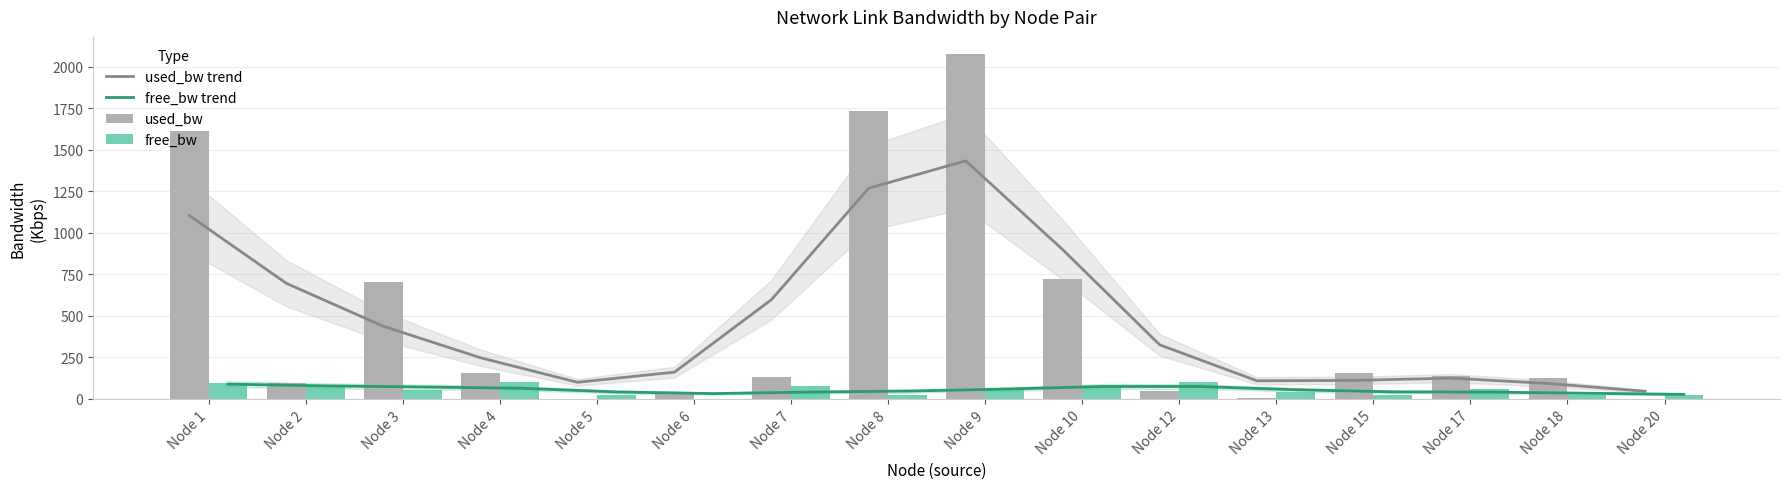

Reading left to right, transcribe all the data shown in this chart.

used_bw trend: Node 1=1103.9	Node 2=695.7	Node 3=437.1	Node 4=247.9	Node 5=100.0	Node 6=161.1	Node 7=598.0	Node 8=1267.9	Node 9=1432.8	Node 10=898.0	Node 12=325.2	Node 13=109.2	Node 15=111.2	Node 17=125.0	Node 18=93.0	Node 20=46.0
free_bw trend: Node 1=89.0	Node 2=78.4	Node 3=71.7	Node 4=64.3	Node 5=42.0	Node 6=32.0	Node 7=41.3	Node 8=47.0	Node 9=58.9	Node 10=74.9	Node 12=74.6	Node 13=55.1	Node 15=42.4	Node 17=41.1	Node 18=34.1	Node 20=27.1
used_bw: Node 1=1611.9	Node 2=97.5	Node 3=706.3	Node 4=154.4	Node 5=0.2	Node 6=35.2	Node 7=134.7	Node 8=1734.5	Node 9=2075.0	Node 10=723.9	Node 12=48.8	Node 13=6.9	Node 15=156.8	Node 17=140.8	Node 18=124.8	Node 20=0.2
free_bw: Node 1=98.4	Node 2=74.9	Node 3=55.9	Node 4=99.8	Node 5=25.0	Node 6=1.5	Node 7=74.9	Node 8=23.3	Node 9=60.4	Node 10=80.5	Node 12=100.0	Node 13=42.2	Node 15=24.8	Node 17=62.4	Node 18=24.9	Node 20=25.0